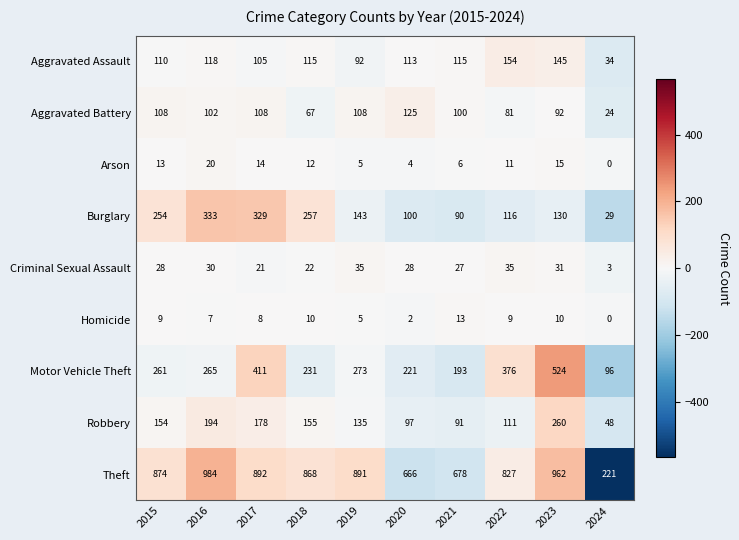

What is the maximum value shown in the chart?

984